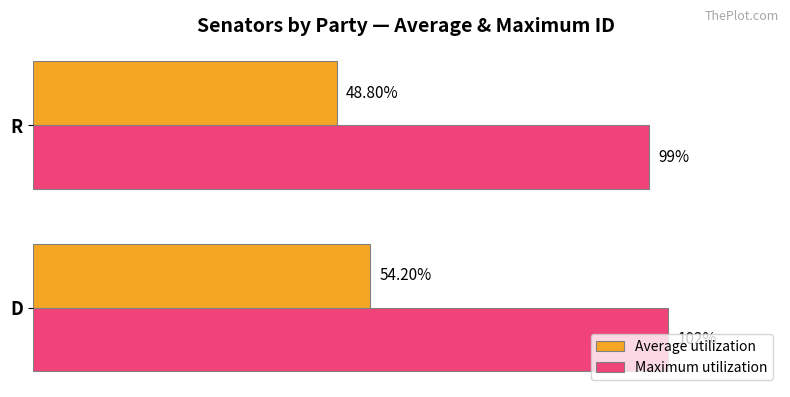

At R, list the series in order from smallest to largest.

Average utilization, Maximum utilization